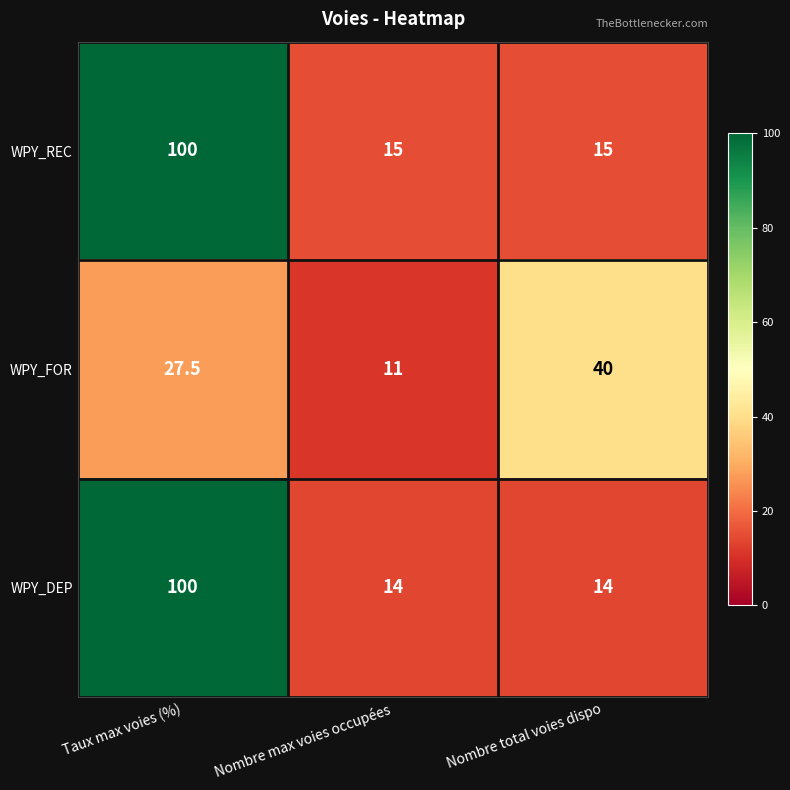

Which series has the largest range (max minus min)?

WPY_DEP